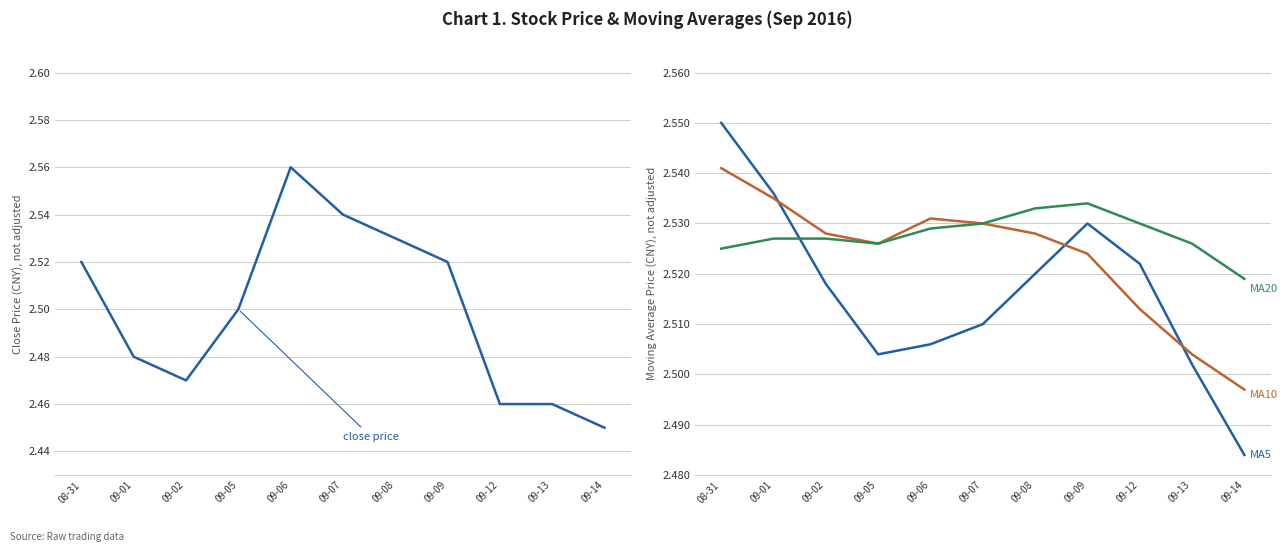

Is this an area chart (filled region under the line)?

No